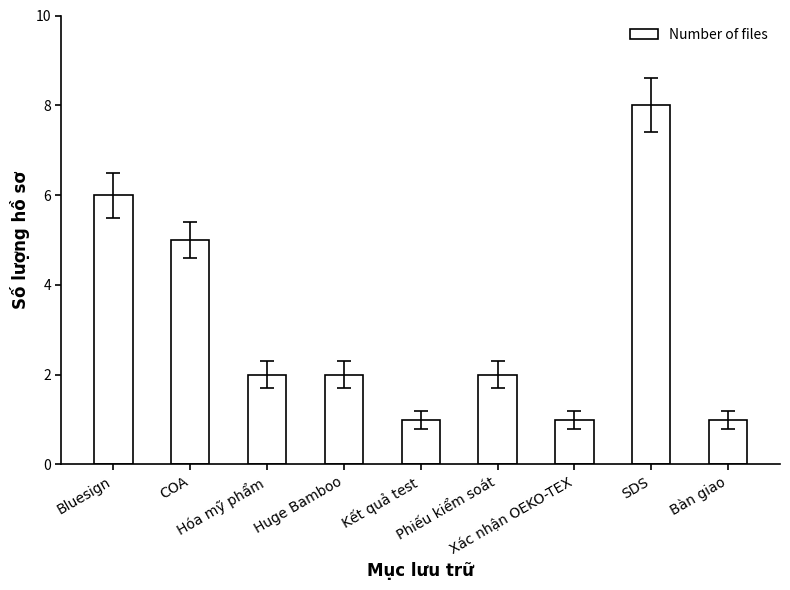

Approximately how many times larger is the value at Huge Bamboo compared to COA?

0.4